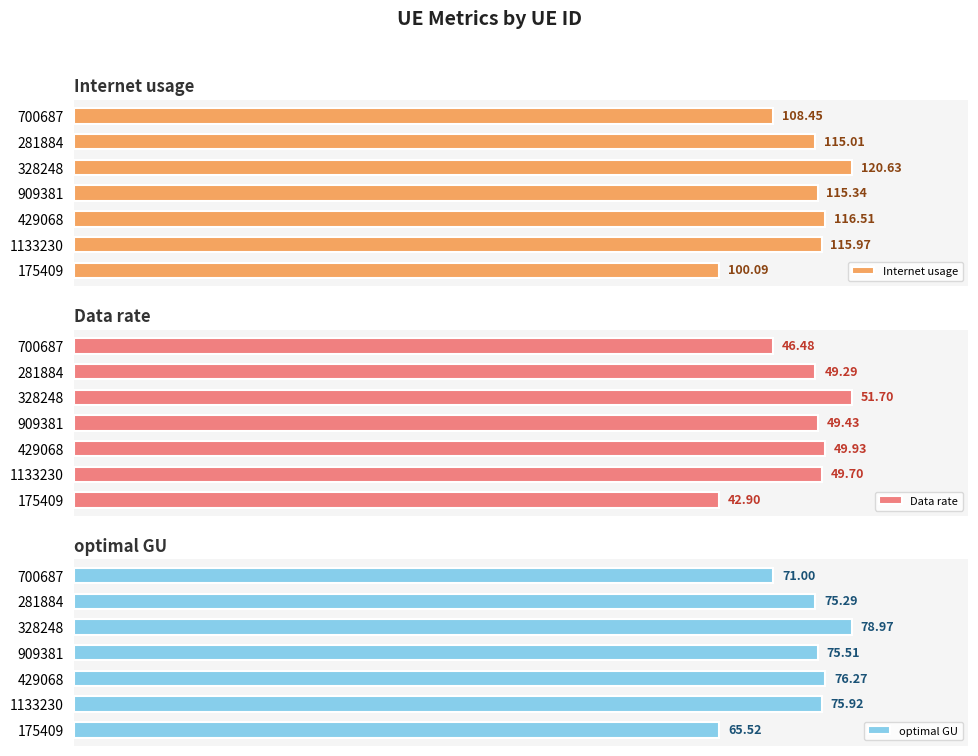

How many categories are shown in the chart?

7